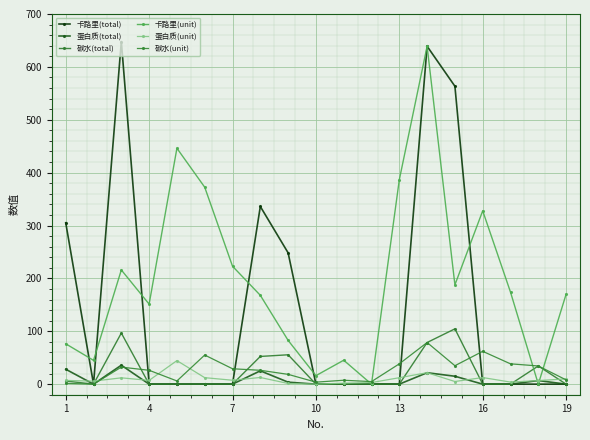

What is the average value of the 卡路里(total) series?

144.2